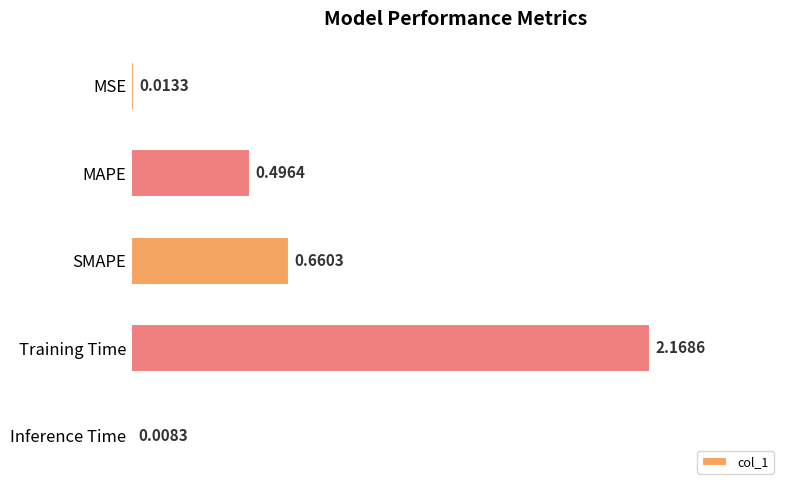

How many data points does each series have?

5